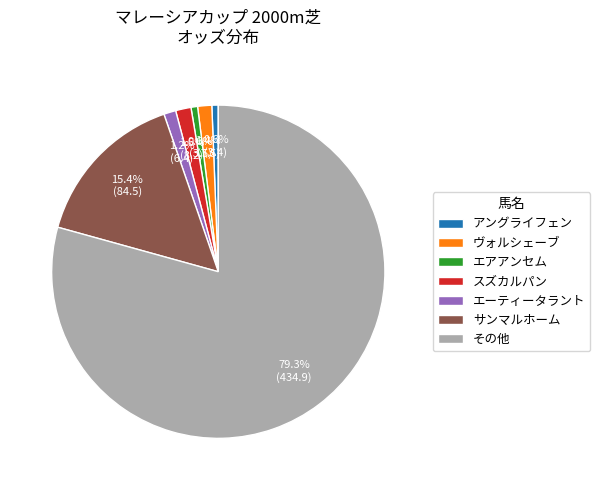

Is there any slice that represents more than half of the pie?

Yes